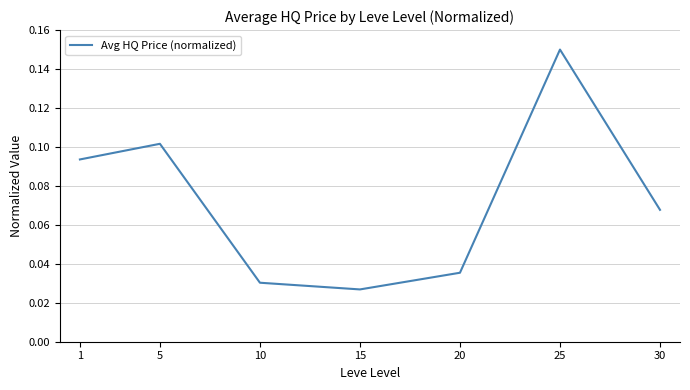

List the labels in order of value, largest first.

25, 5, 1, 30, 20, 10, 15